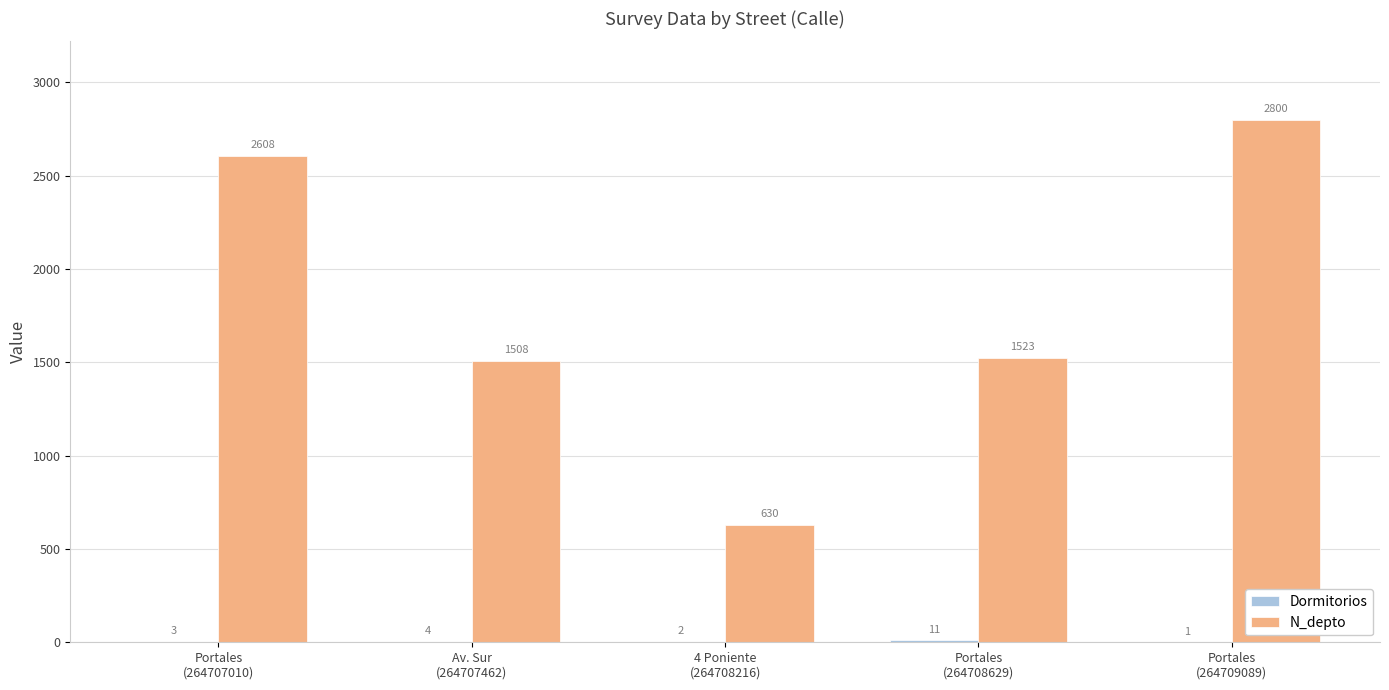

Which series has the largest total across all categories?

N_depto